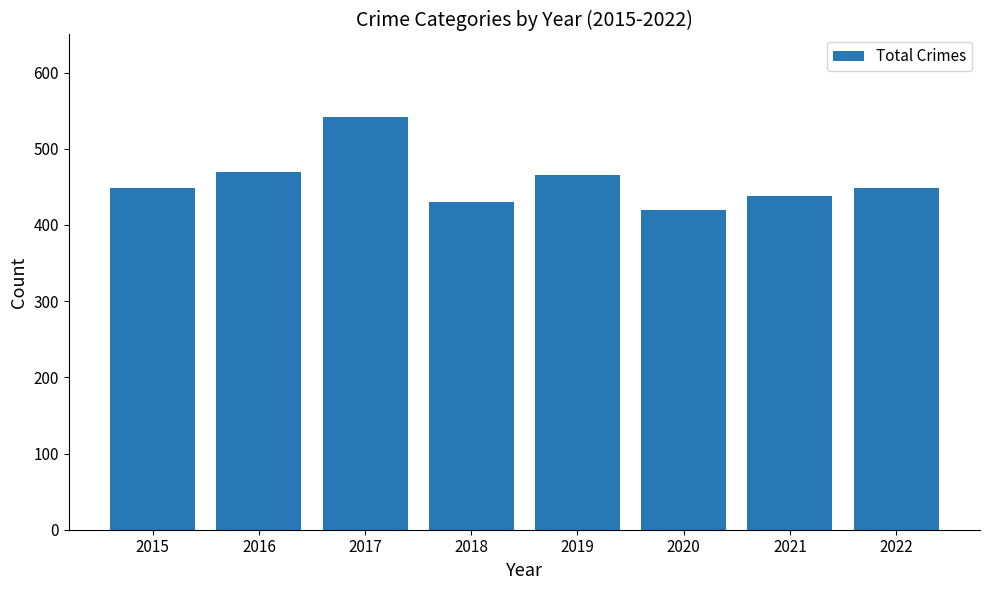

What is the sum of all values?

3661